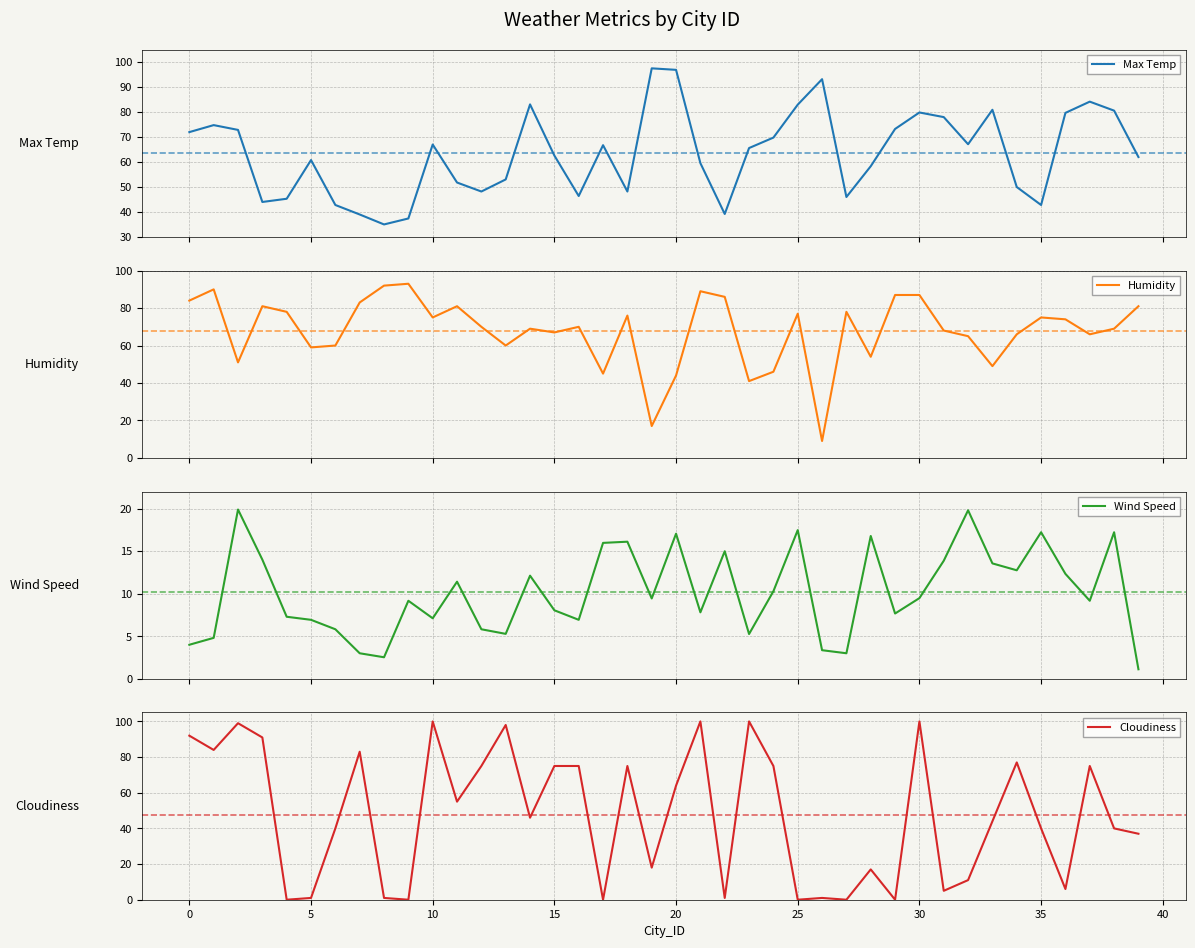

In Cloudiness, how many points are lower than both neighbors (excluding endpoints)?

13